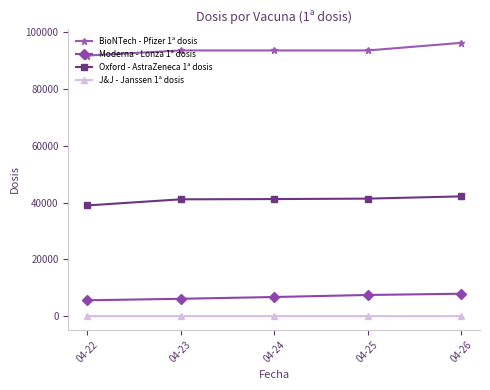

True or false: BioNTech - Pfizer 1ª dosis has a value of 53235 at 04-25.

False